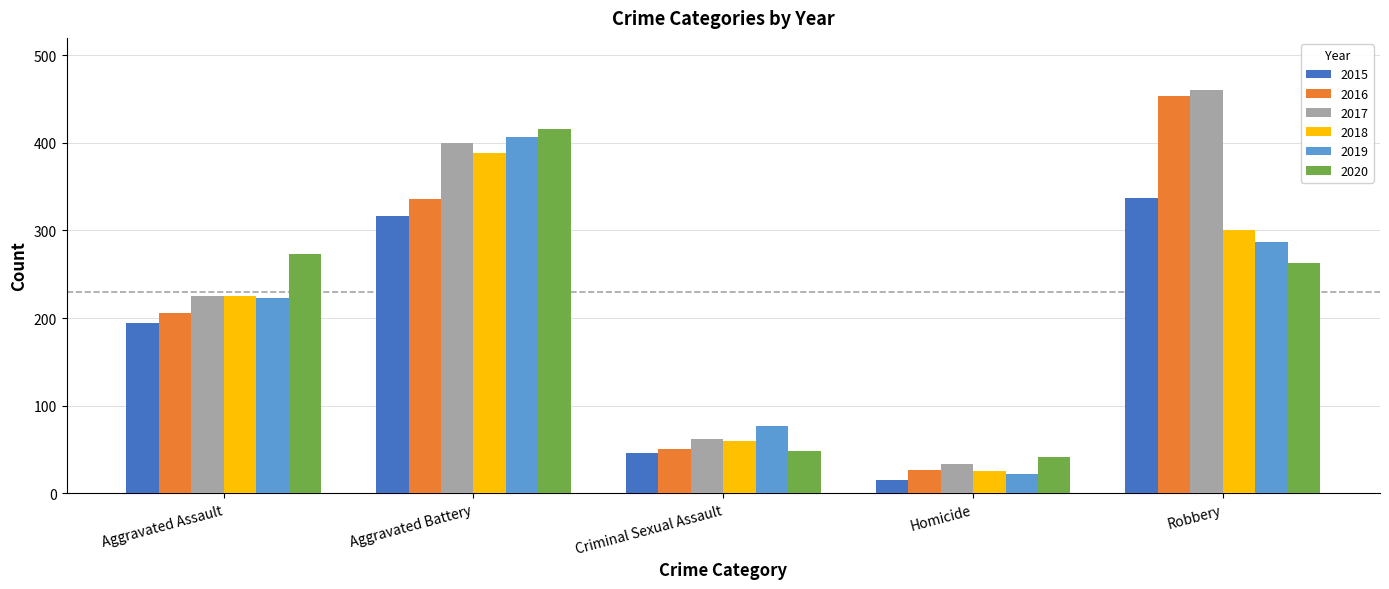

How many data points does each series have?

5